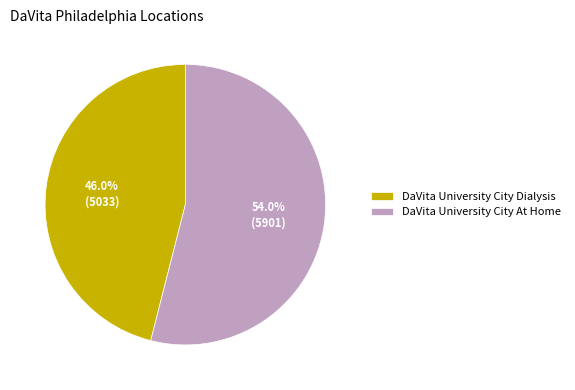

To the nearest percent, what portion does DaVita University City At Home represent?

54%